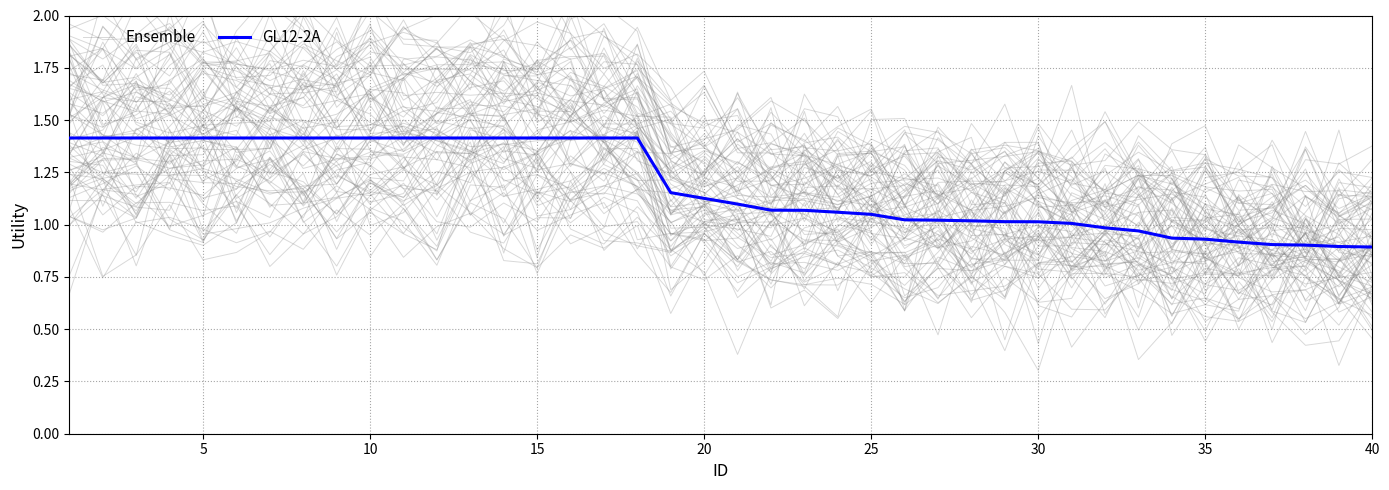

What is the maximum value for GL12-2A?

1.4